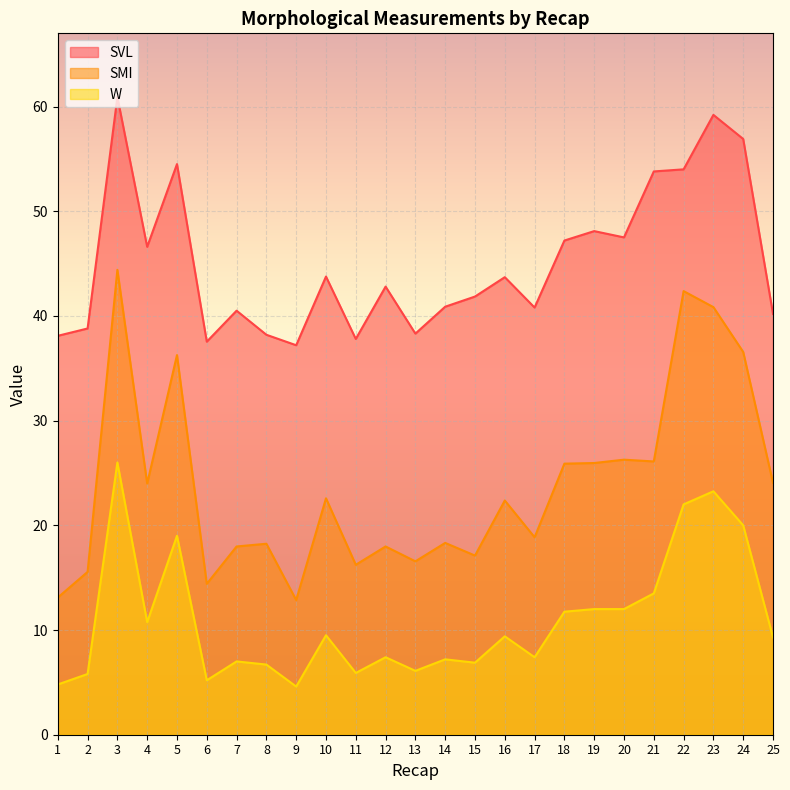

How many lines are shown in the chart?

3